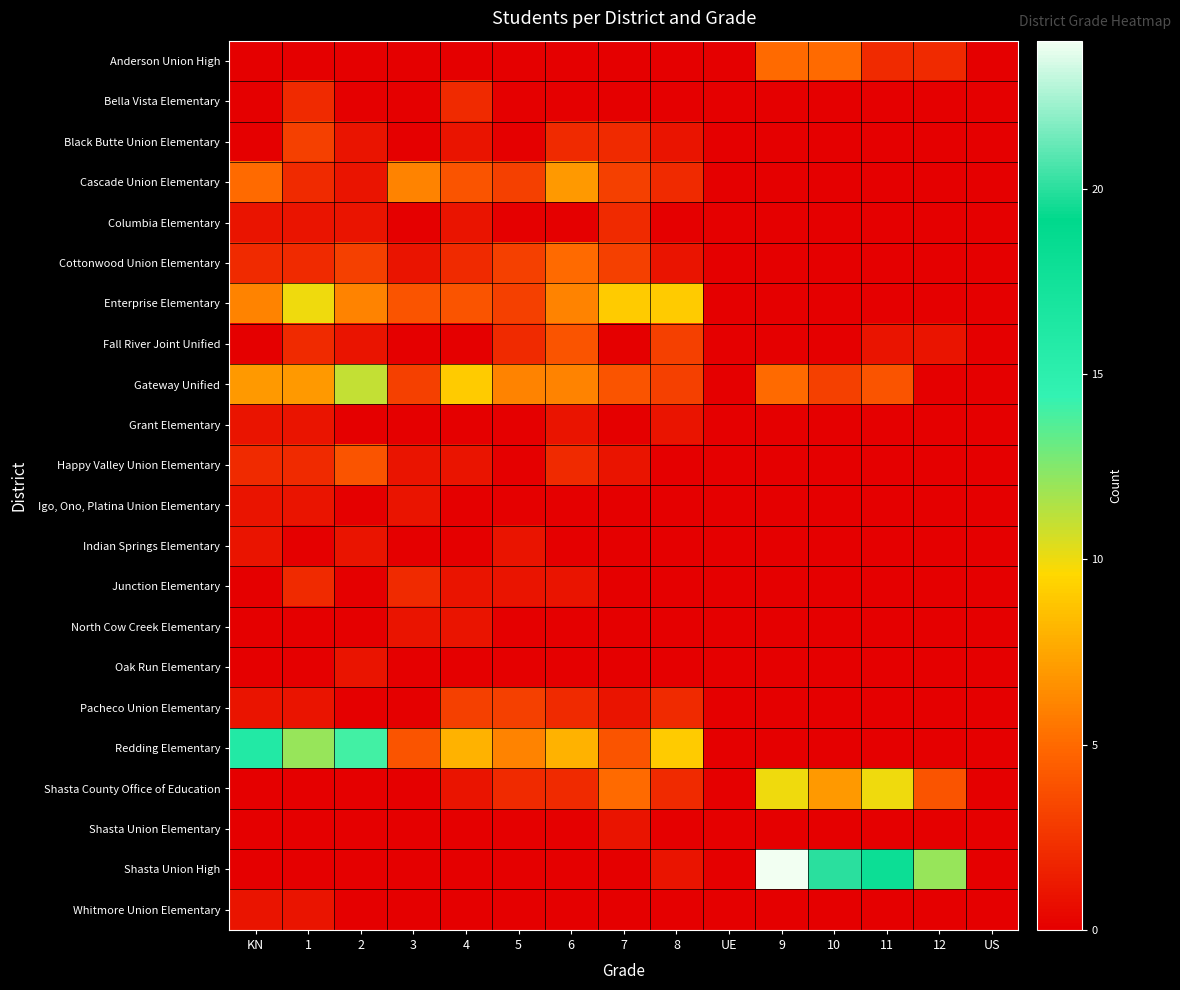

How many distinct data groups are displayed?

22